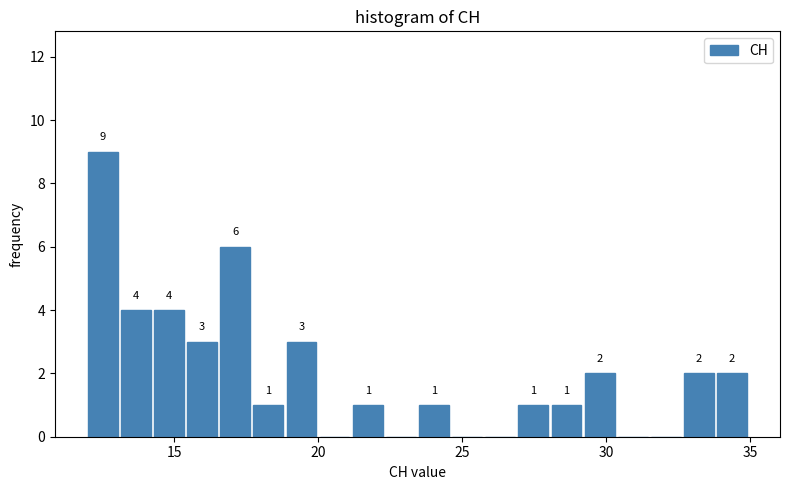

Read against the x-axis, roughly where is the centre of the tallest bar?

12.5